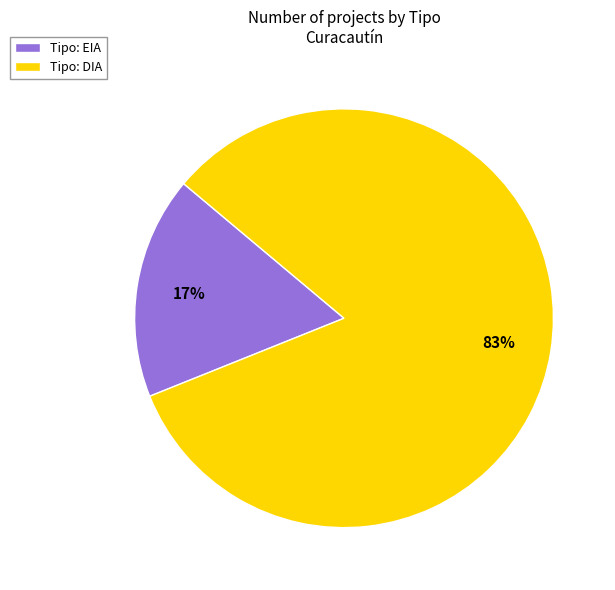

Is there any slice that represents more than half of the pie?

Yes